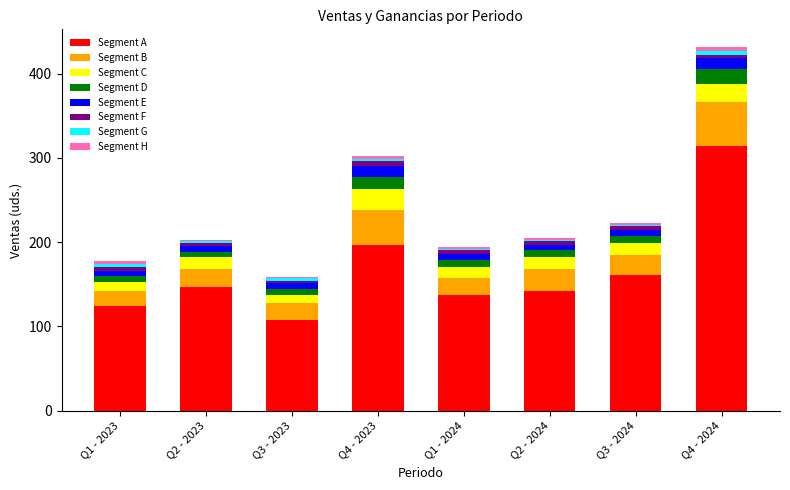

How many bars are there in total?

8